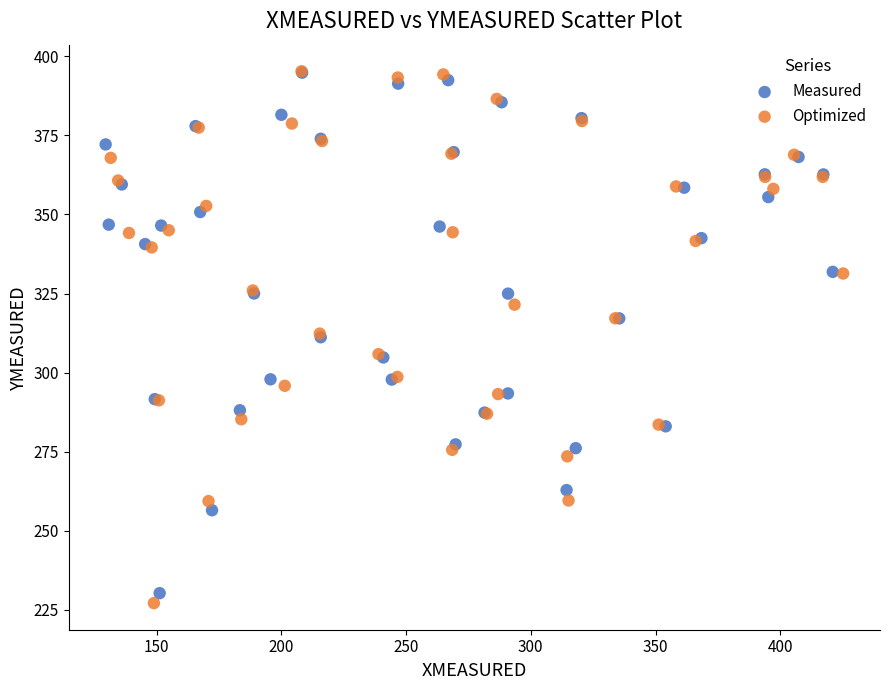

Which series has the largest Y range (max minus min)?

Optimized